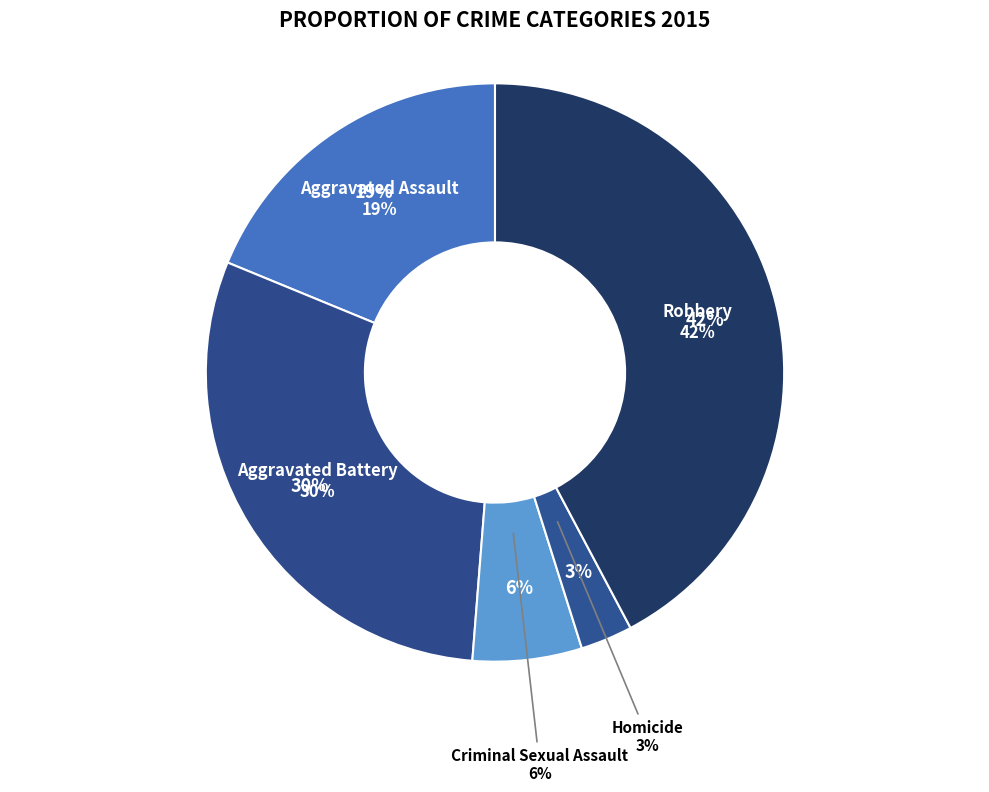

To the nearest percent, what portion does Aggravated Assault represent?

19%